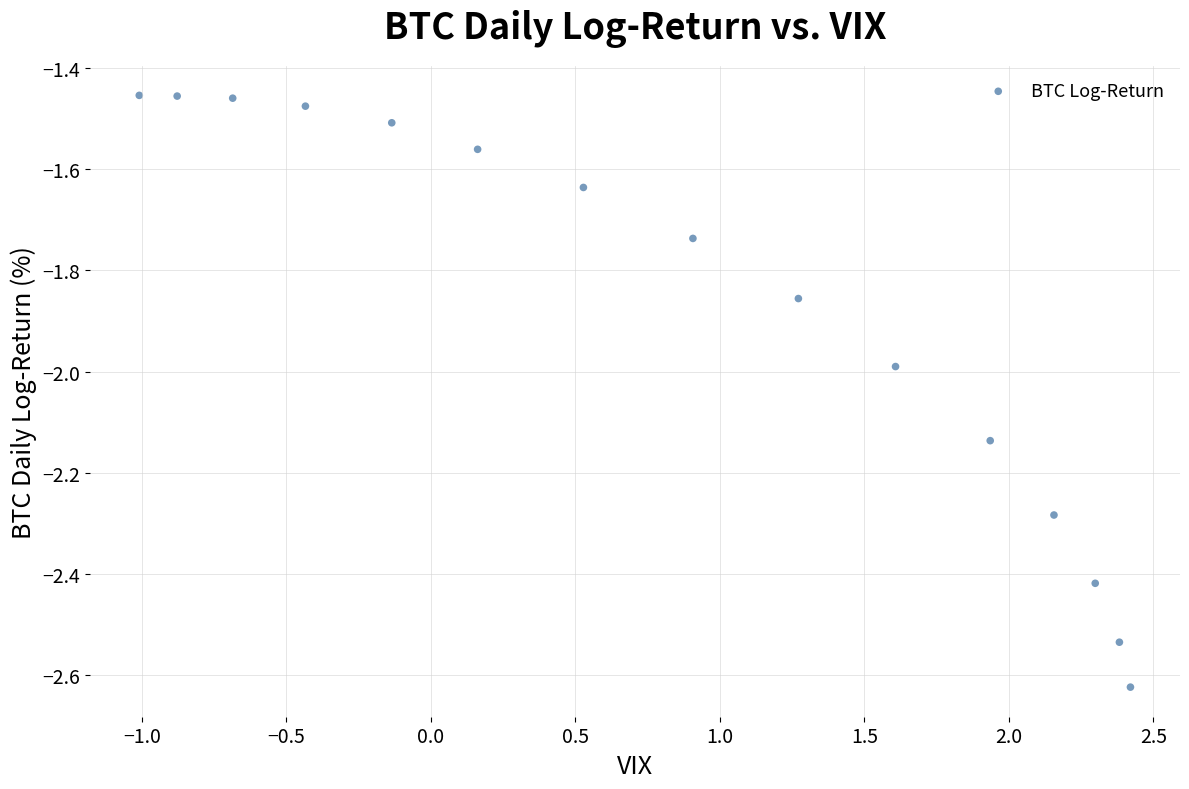

What is the range of X values (max minus min)?

3.4